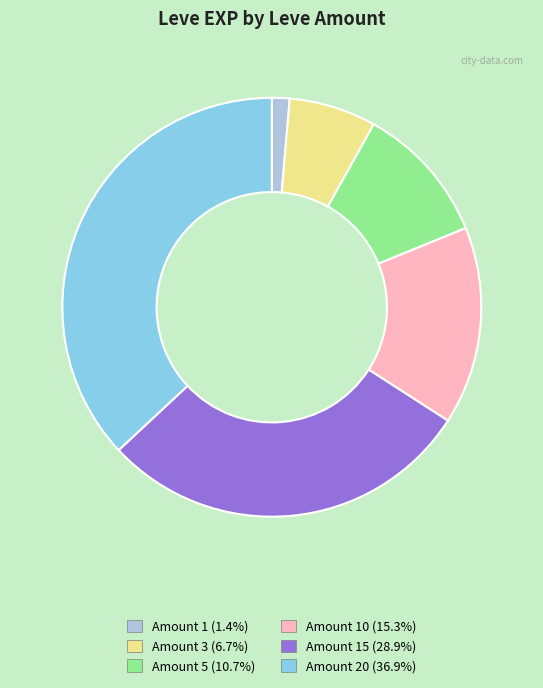

Approximately how many times larger is the value at Amount 5 (10.7%) compared to Amount 10 (15.3%)?

0.7